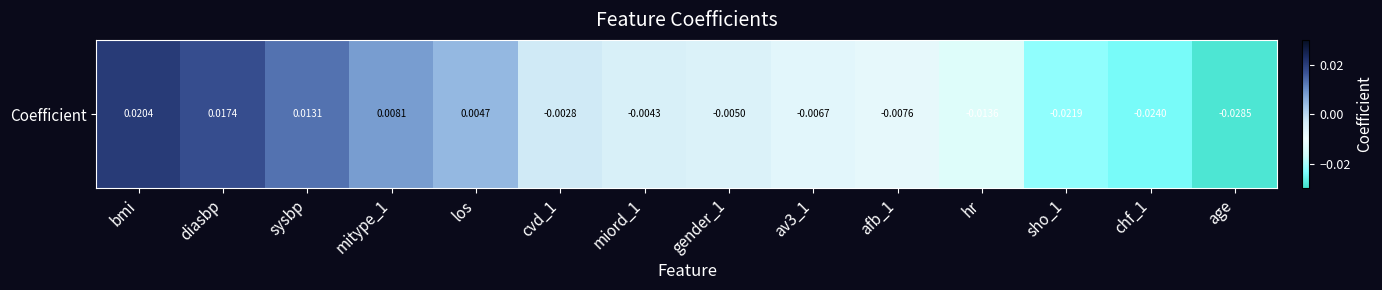

Where does the data first go above 0?

bmi